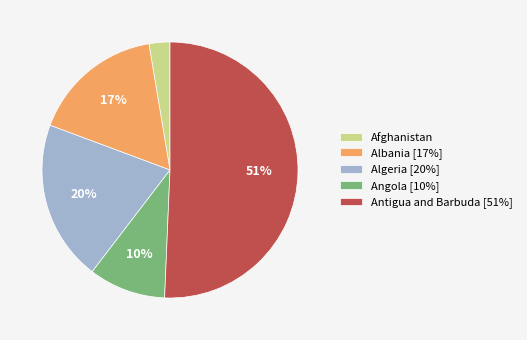

To the nearest percent, what is the difference between the Antigua and Barbuda [51%] and Angola [10%] slice percentages?

41%